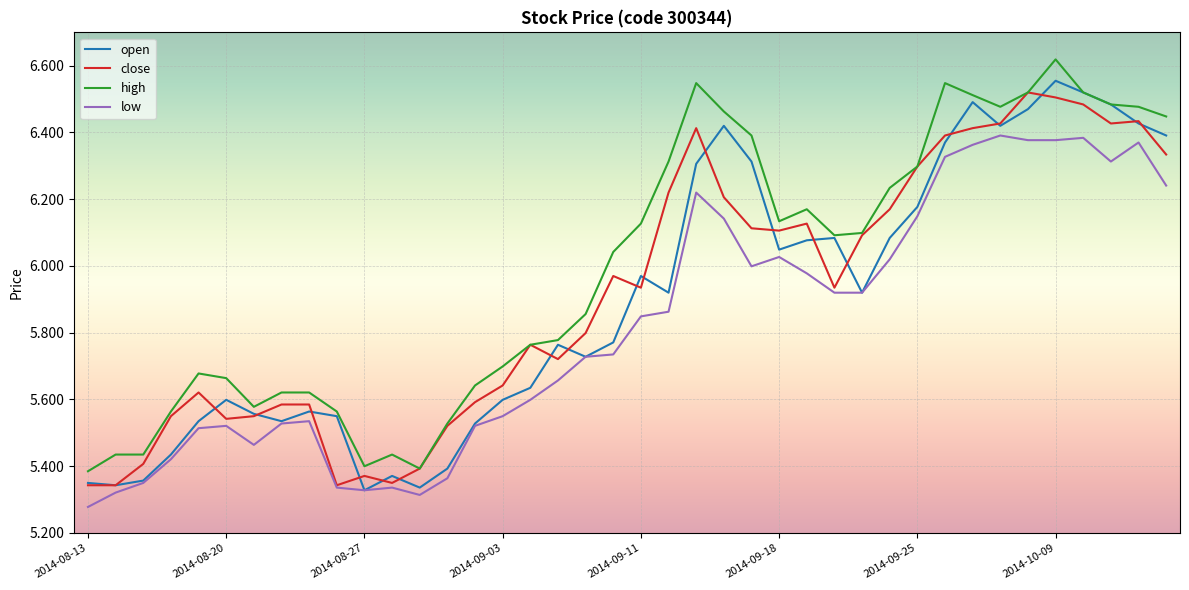

What are all the series names shown in the legend?

open, close, high, low